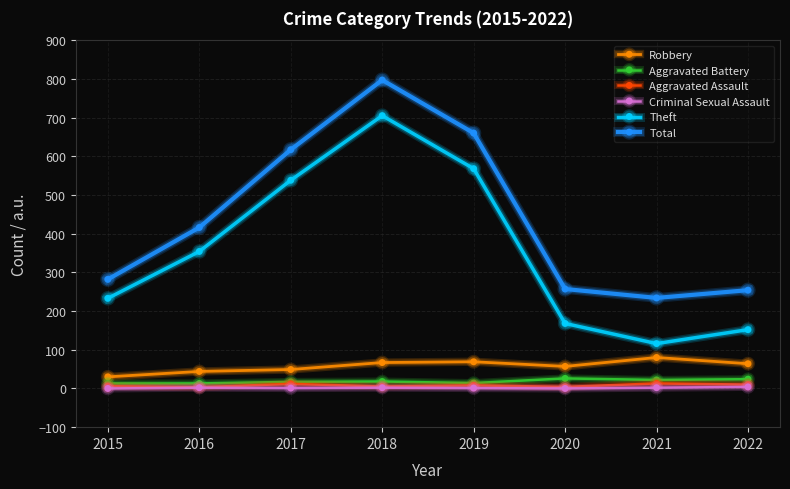

True or false: Aggravated Assault and Theft intersect in this chart.

False